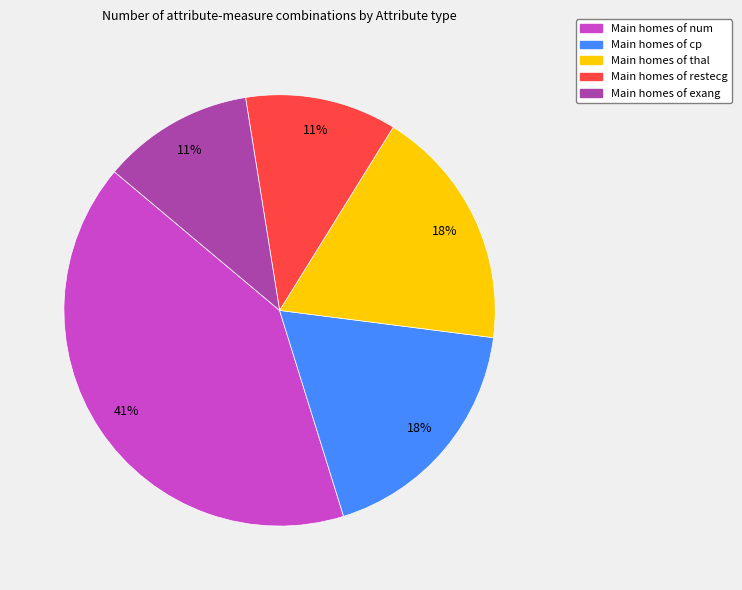

To the nearest percent, what is the average slice percentage?

20%